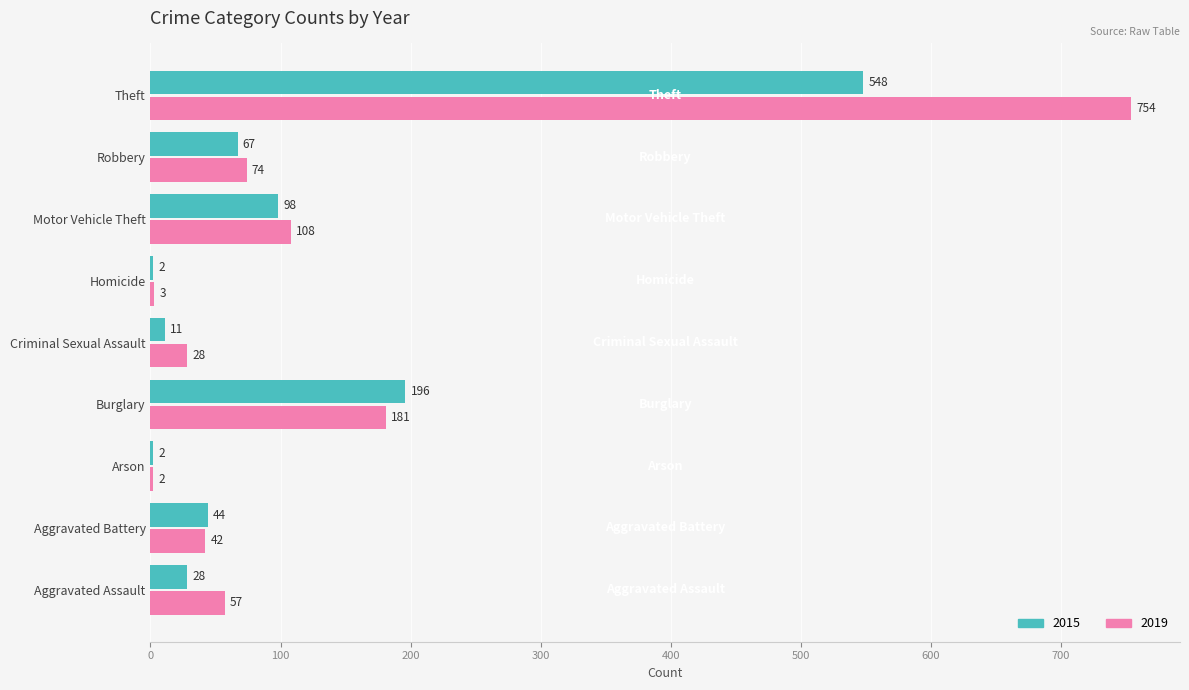

How many distinct data groups are displayed?

2